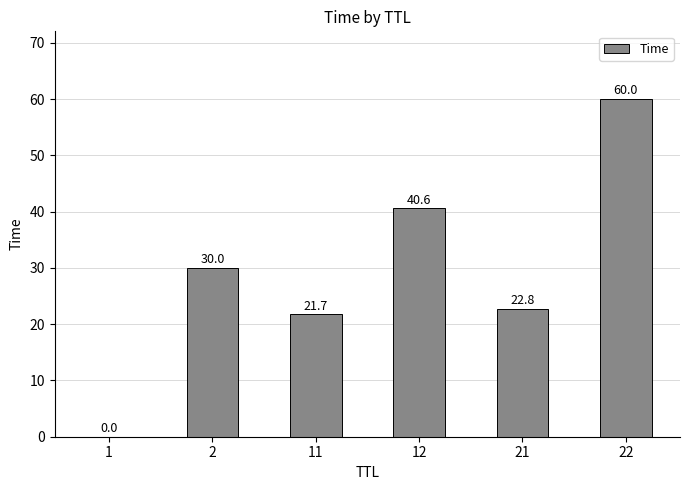

The value at 22 is 60.0. True or false?

True